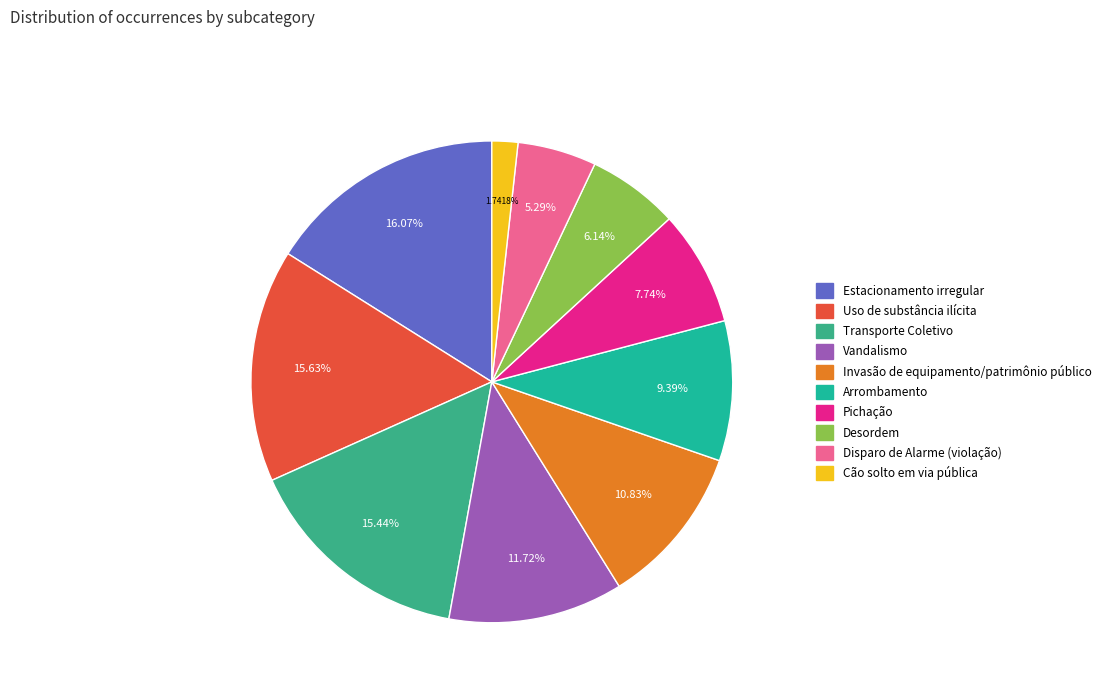

Count the number of slices in the pie.

10